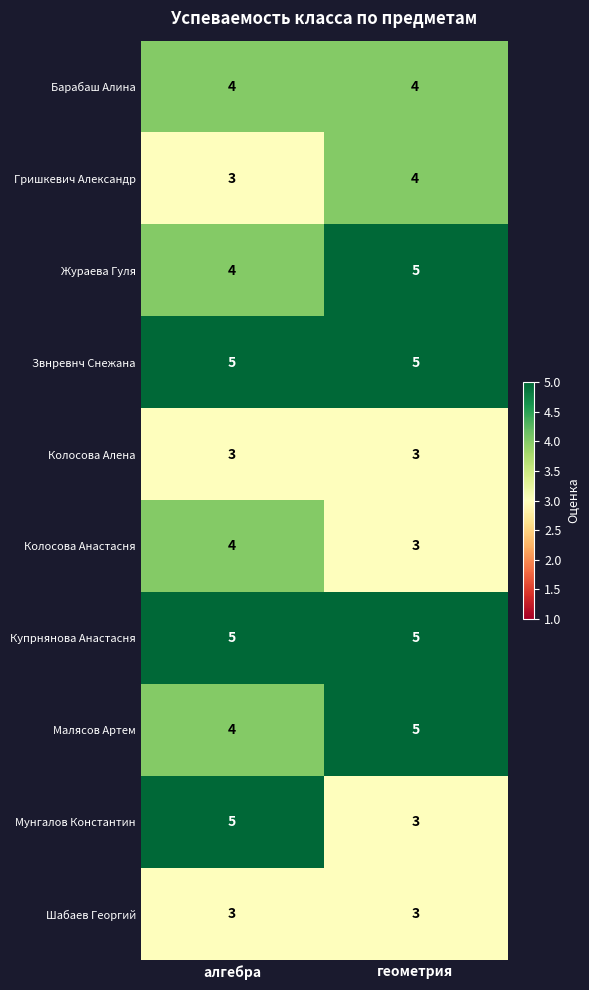

Is the value of Колосова Алена at геометрия greater than the value of Звнревнч Снежана at алгебра?

No